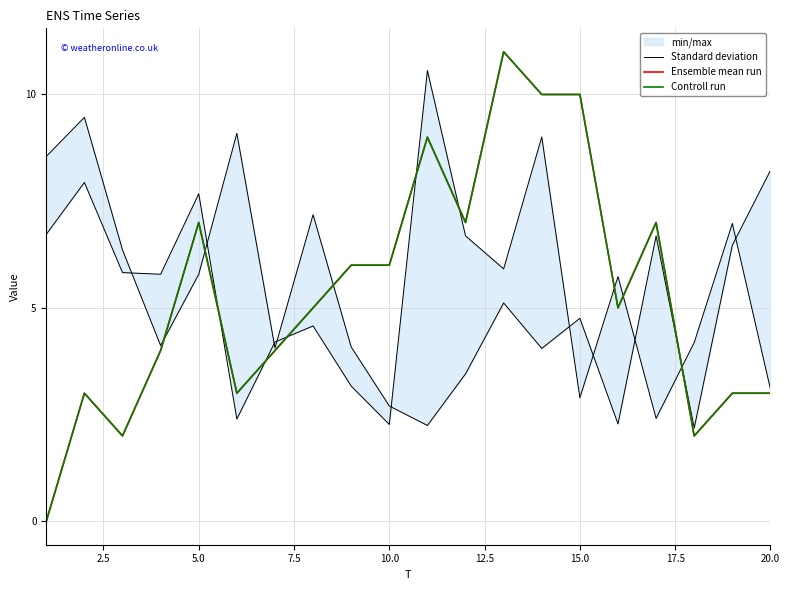

True or false: Controll run and Ensemble mean run intersect in this chart.

False